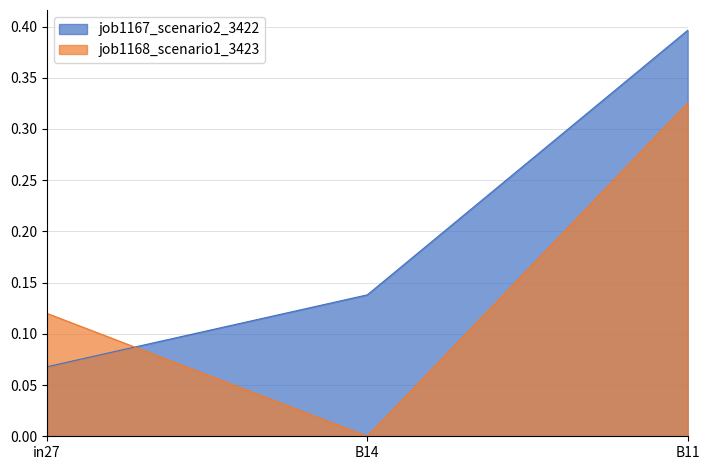

What is the label of the 2nd point from the right?

B14